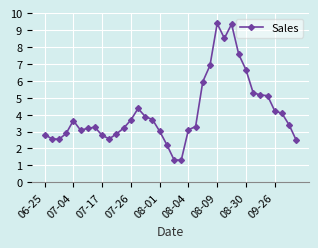

What is the difference between the maximum and minimum values?

8.1